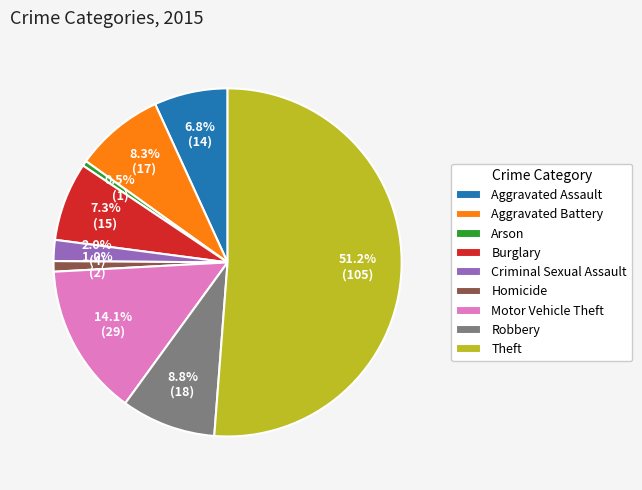

Which category has the biggest portion of the pie?

Theft